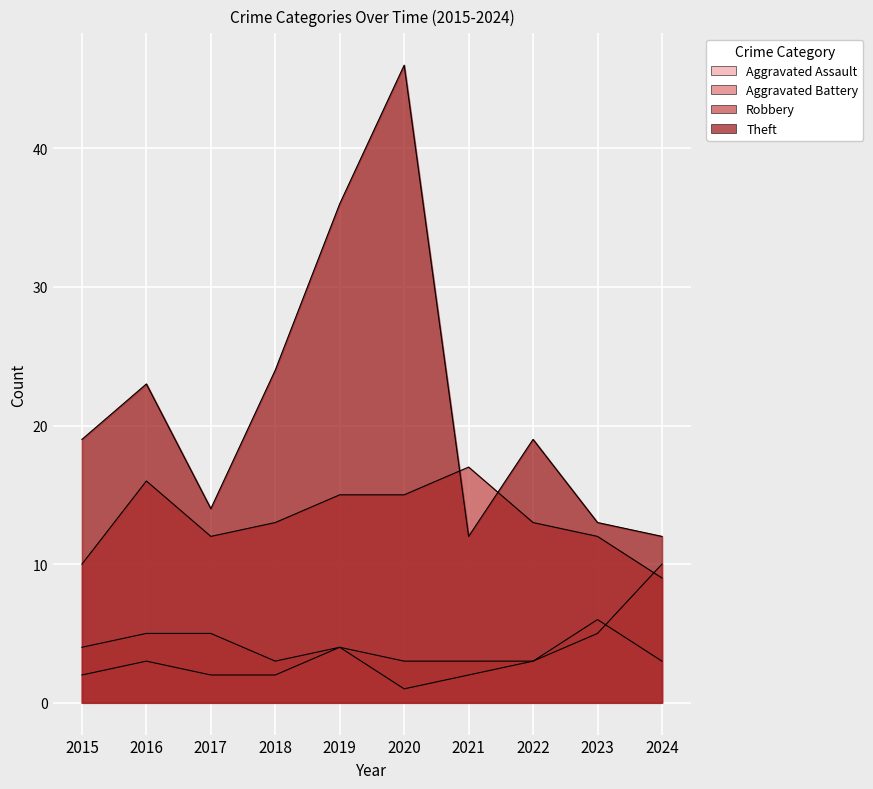

At how many categories does at least one series exceed 44?

1